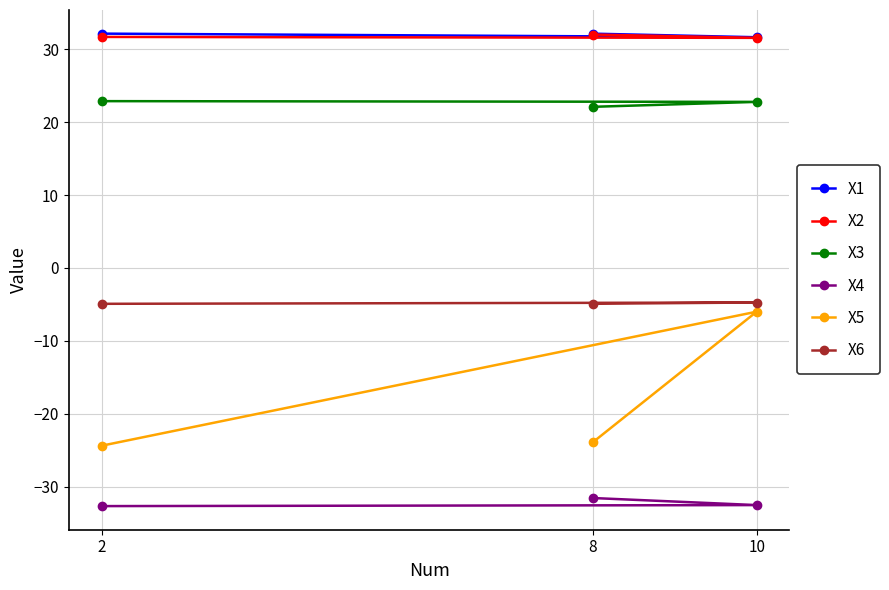

What is the value of the X1 point at the 3rd from the left?

31.7